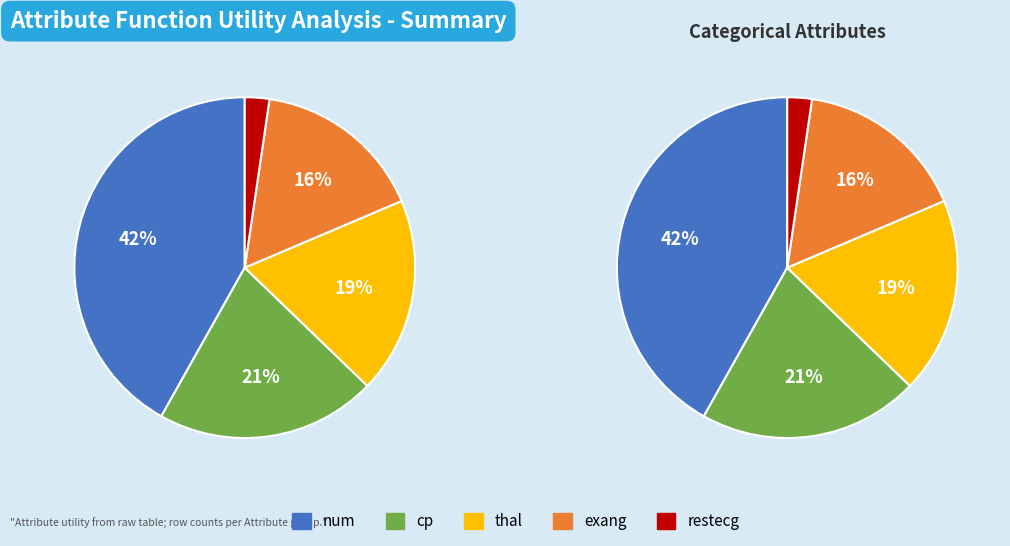

To the nearest percent, what is the average slice percentage?

20%